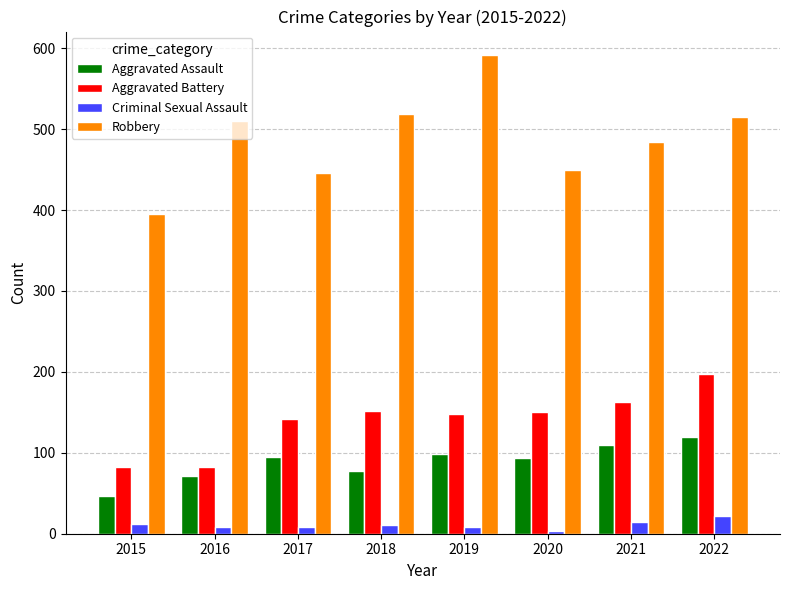

What is the minimum value shown in the chart?

3